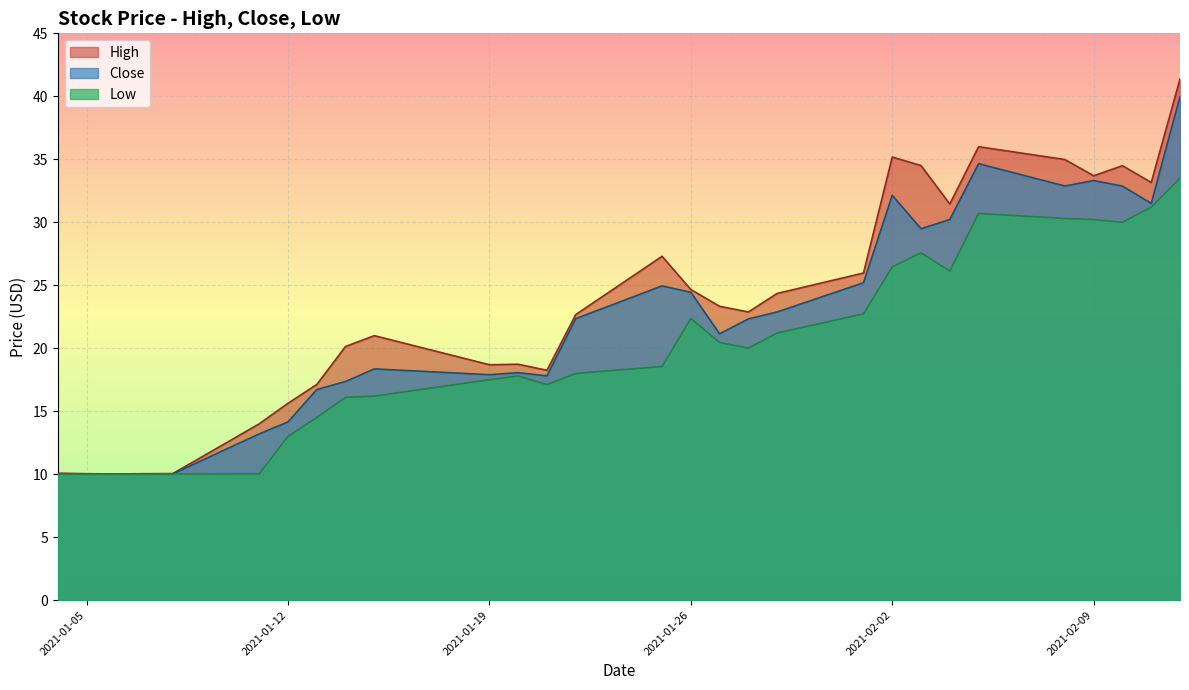

Which category has the lowest value in the Close series?

2021-01-06